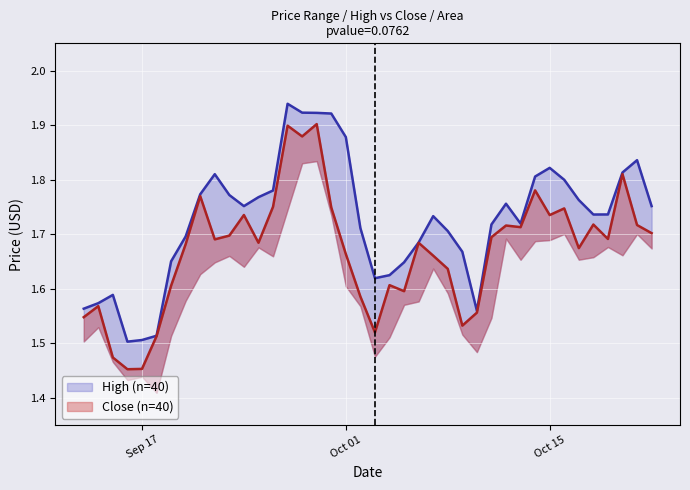

At 2024-10-22, list the series in order from largest to smallest.

high, close